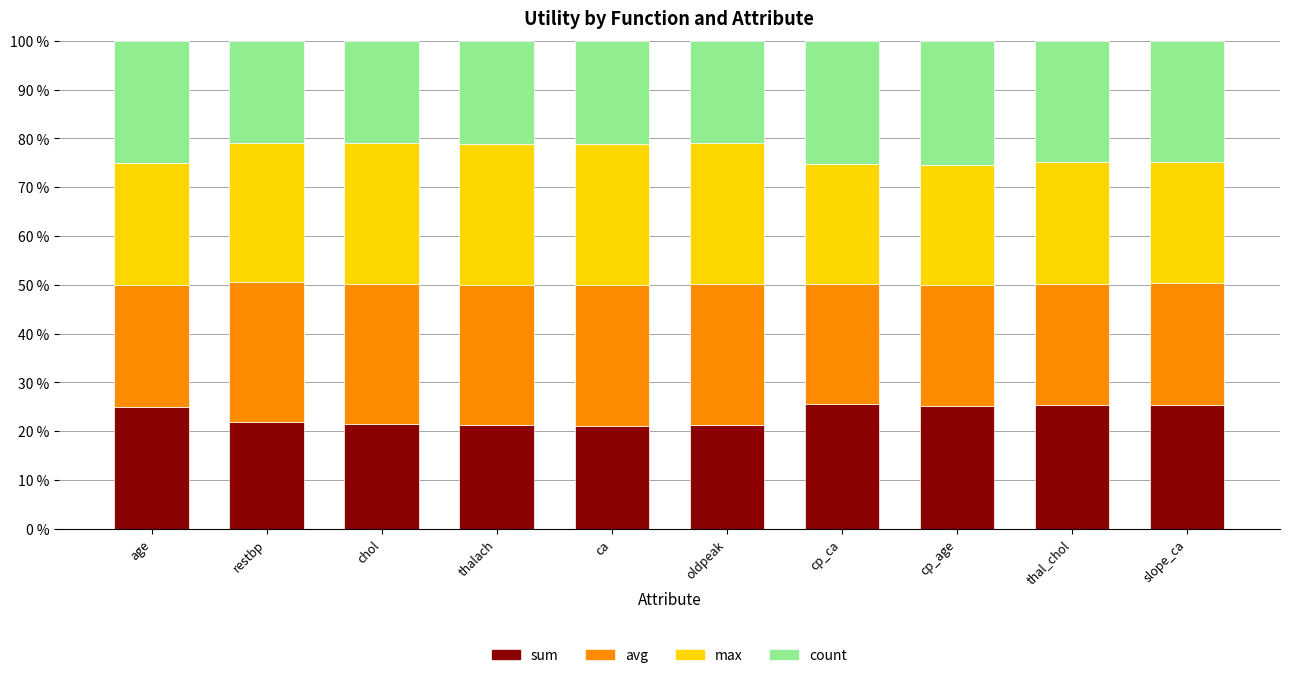

What is the minimum value for sum?

21.1